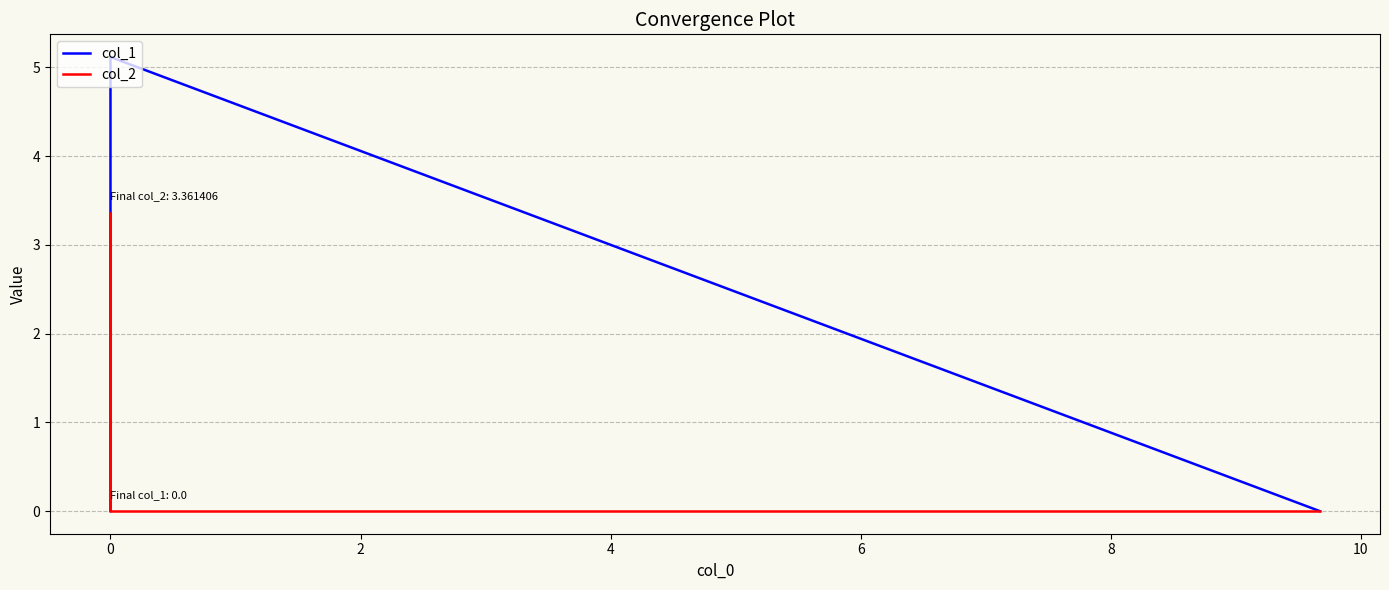

Which series changed the most between 0 and 2?

col_1